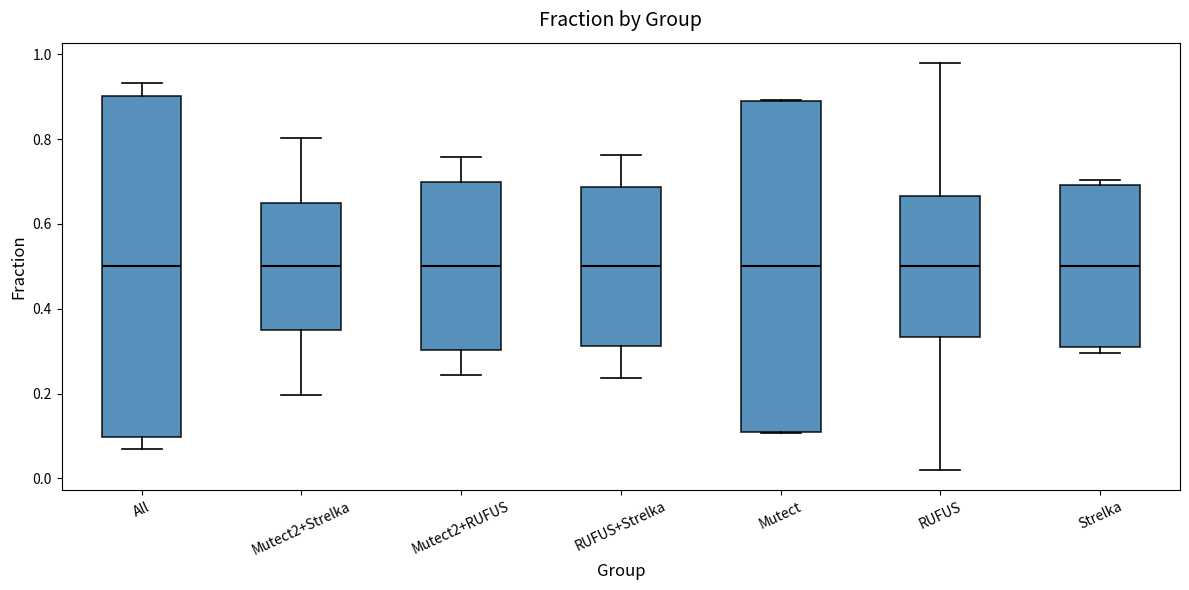

Where does the lower whisker of the box for RUFUS end on the y-axis? The values are not printed on the chart, so give them approximately, as read against the axis.

0.02